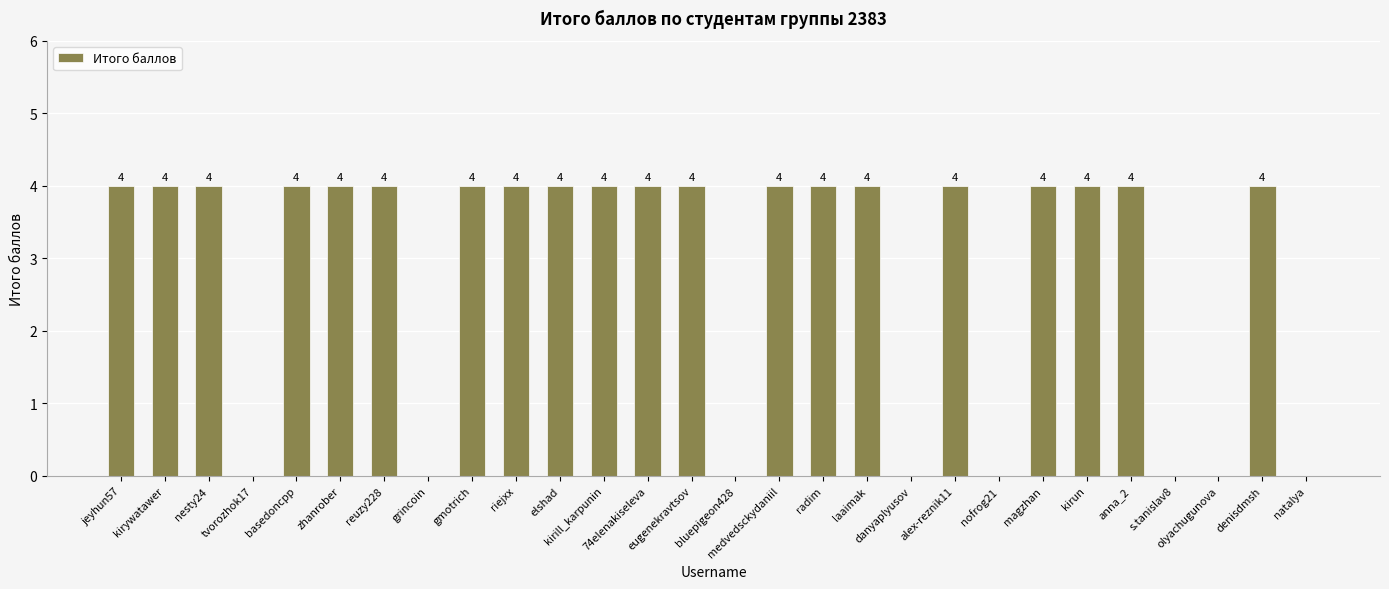

What is the maximum value shown in the chart?

4